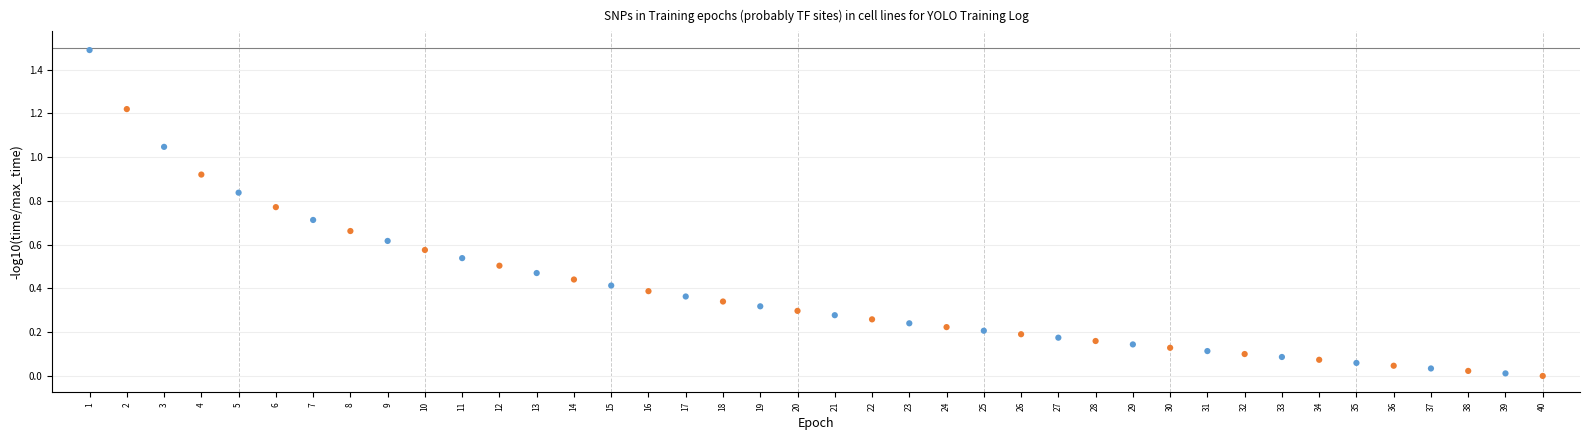

What is the range of X values (max minus min)?

39.0